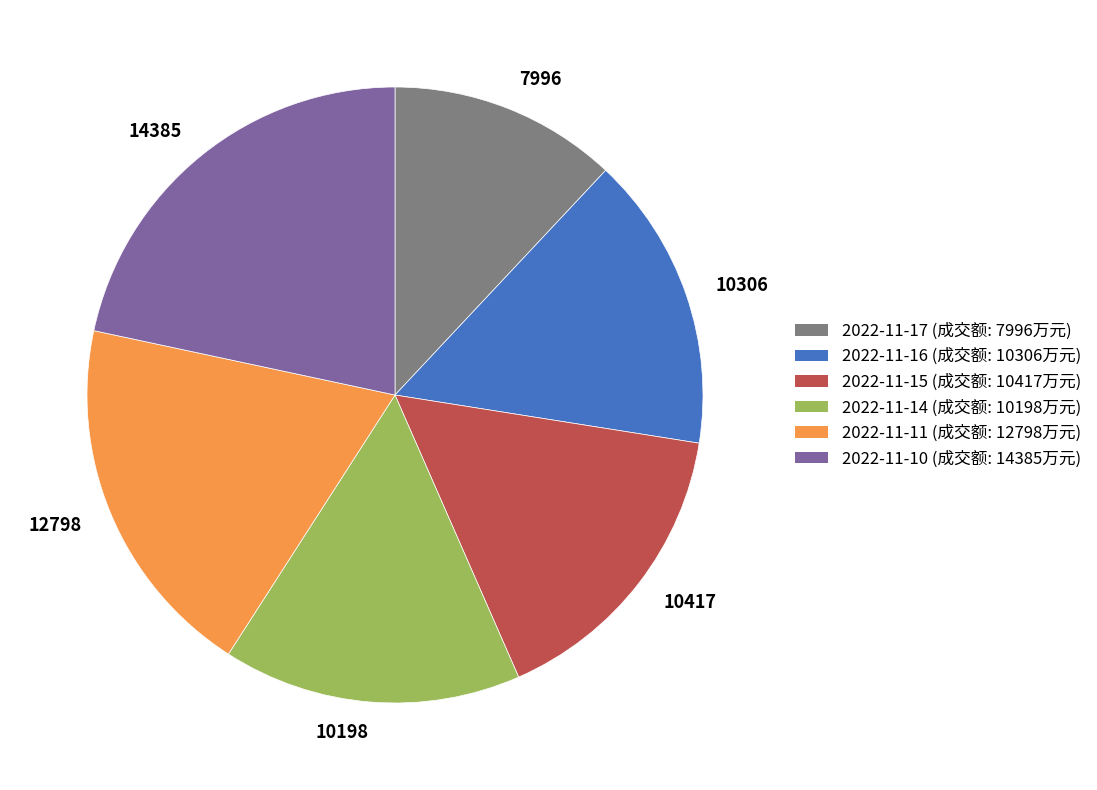

Which category has the biggest portion of the pie?

14385